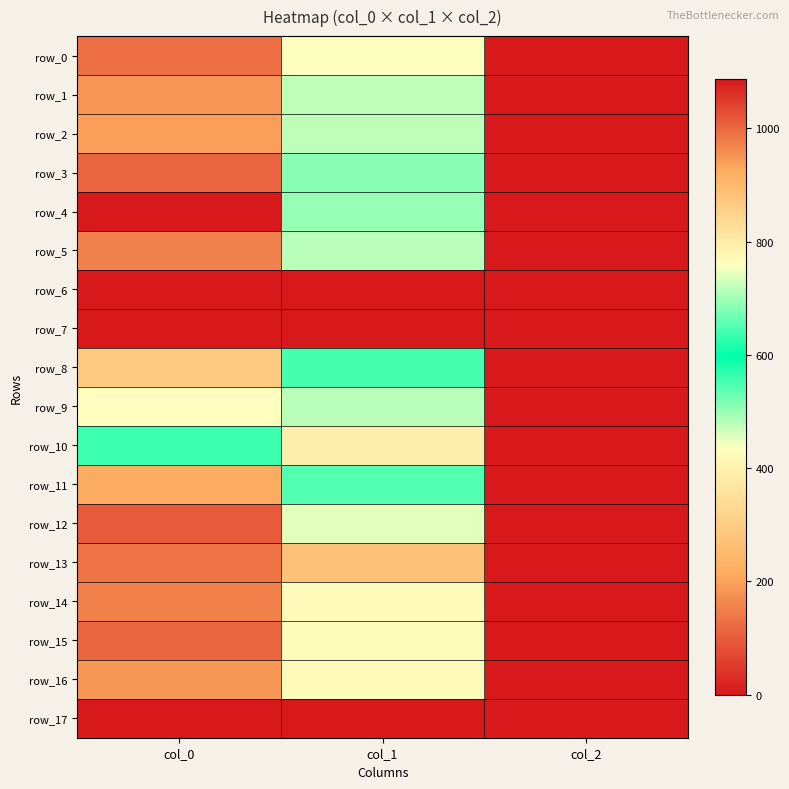

Reading right to left, what are all the values shown in this chart?

row_0: col_2=2.0	col_1=435.4	col_0=990.0
row_1: col_2=2.0	col_1=475.9	col_0=950.0
row_2: col_2=2.0	col_1=475.9	col_0=940.0
row_3: col_2=2.0	col_1=509.6	col_0=1003.3
row_4: col_2=2.0	col_1=502.9	col_0=1086.7
row_5: col_2=2.0	col_1=479.2	col_0=970.0
row_6: col_2=0.0	col_1=0.0	col_0=0.0
row_7: col_2=0.0	col_1=0.0	col_0=0.0
row_8: col_2=2.0	col_1=641.2	col_0=870.0
row_9: col_2=2.0	col_1=715.5	col_0=760.0
row_10: col_2=2.0	col_1=793.1	col_0=636.7
row_11: col_2=2.0	col_1=651.4	col_0=923.3
row_12: col_2=2.0	col_1=742.5	col_0=1013.3
row_13: col_2=2.0	col_1=880.9	col_0=986.7
row_14: col_2=2.0	col_1=425.2	col_0=973.3
row_15: col_2=2.0	col_1=428.6	col_0=1000.0
row_16: col_2=2.0	col_1=425.2	col_0=946.7
row_17: col_2=0.0	col_1=0.0	col_0=0.0